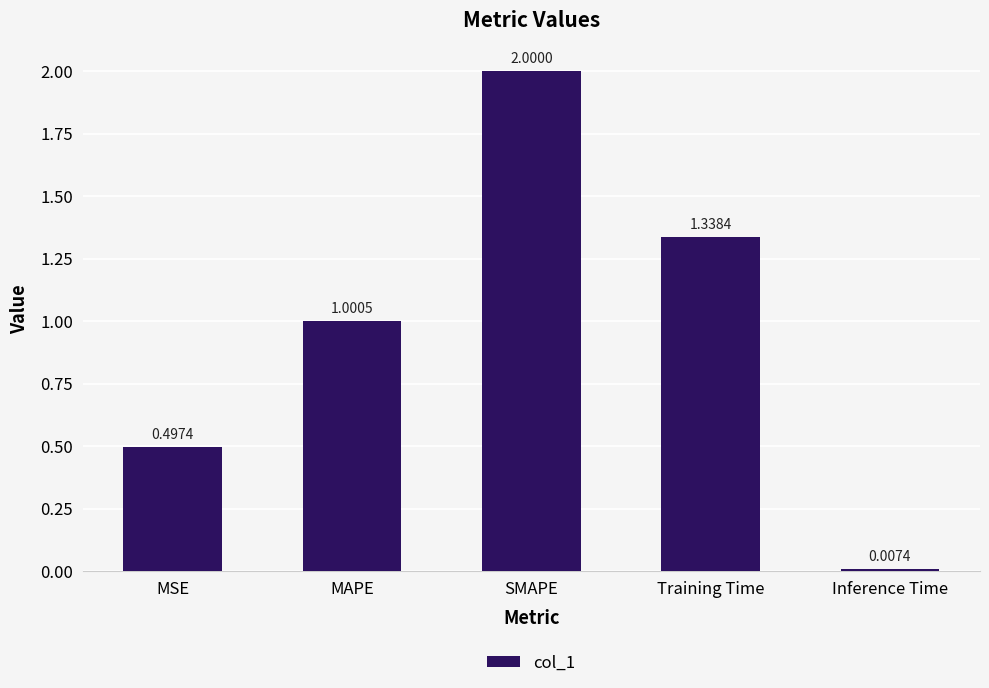

Which label corresponds to the largest value in the chart?

SMAPE